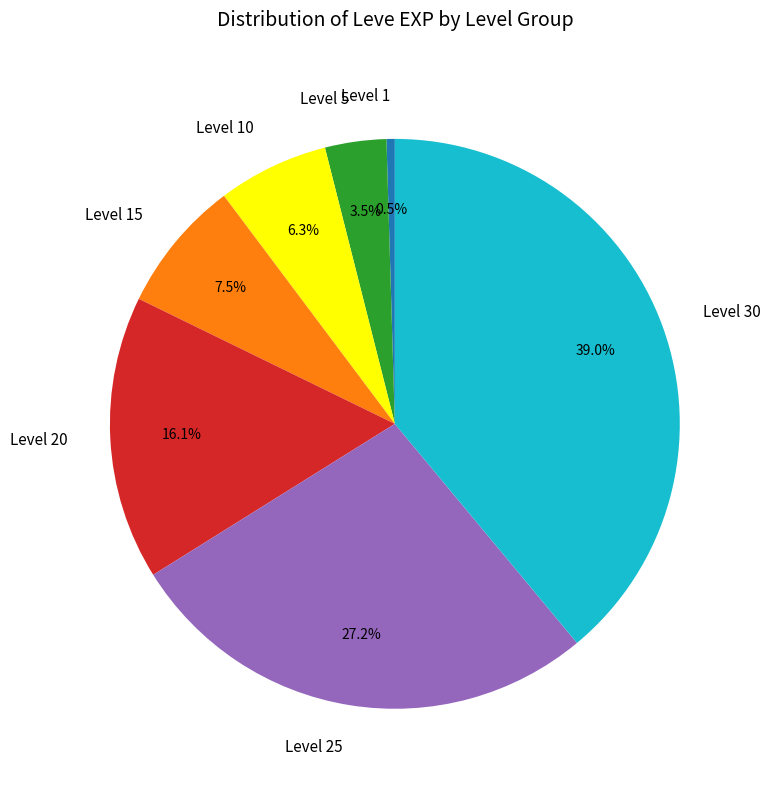

Do Level 5 and Level 1 together represent more than half of the pie?

No